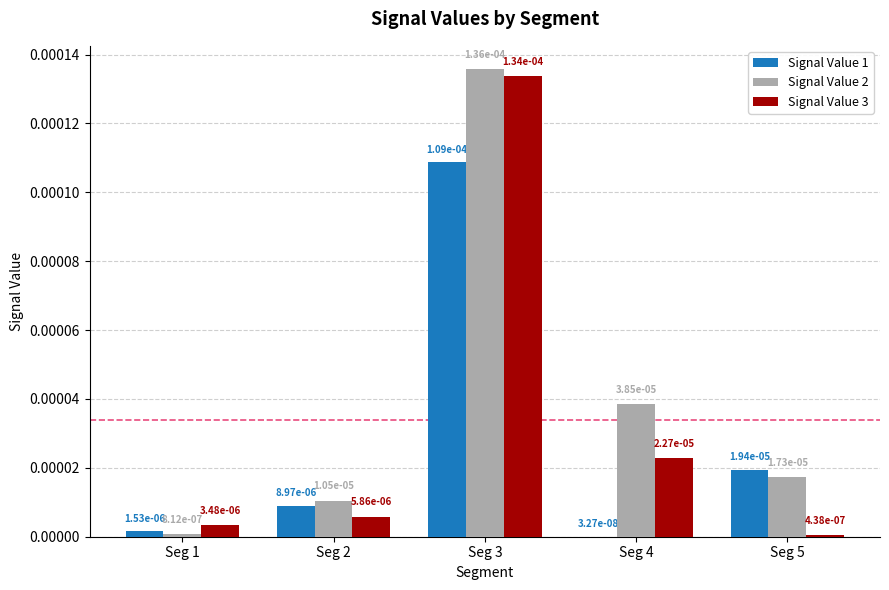

List the series in order of their peak value, lowest first.

Signal Value 1, Signal Value 3, Signal Value 2